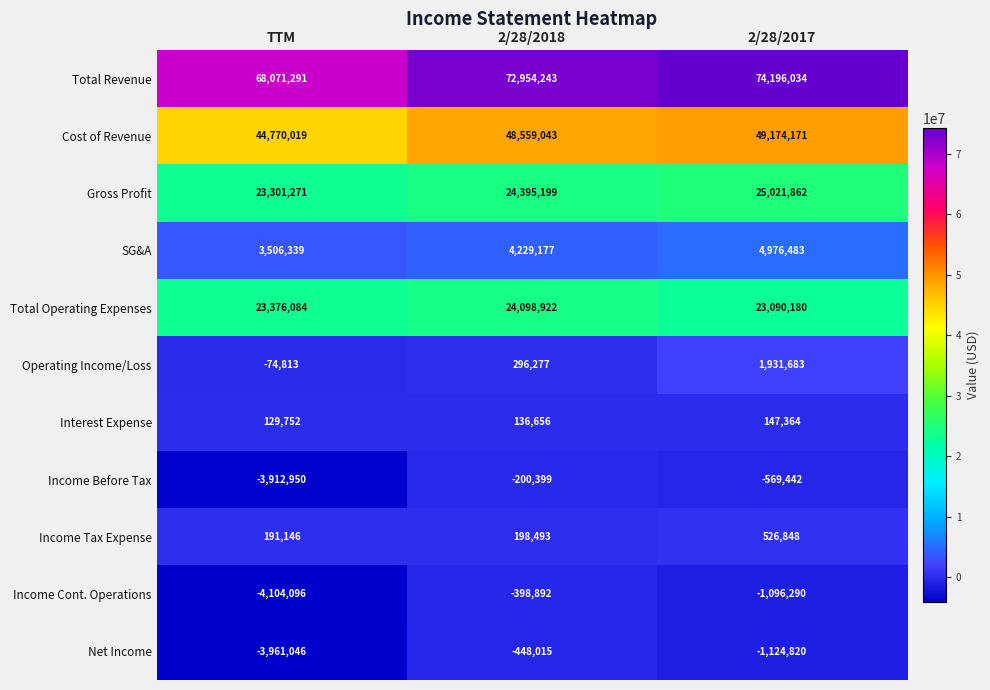

How many values in Operating Income/Loss are above zero?

2